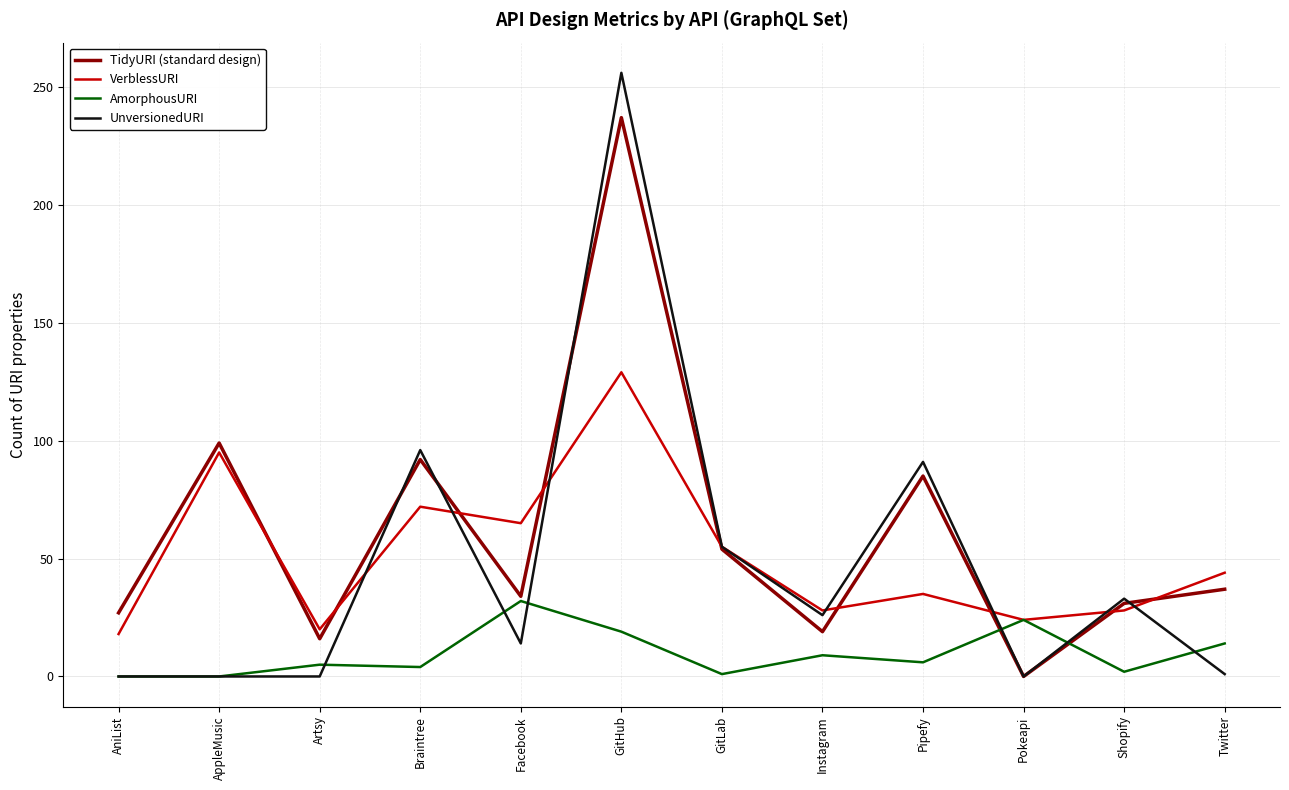

At which label does TidyURI (standard design) reach its minimum?

Pokeapi